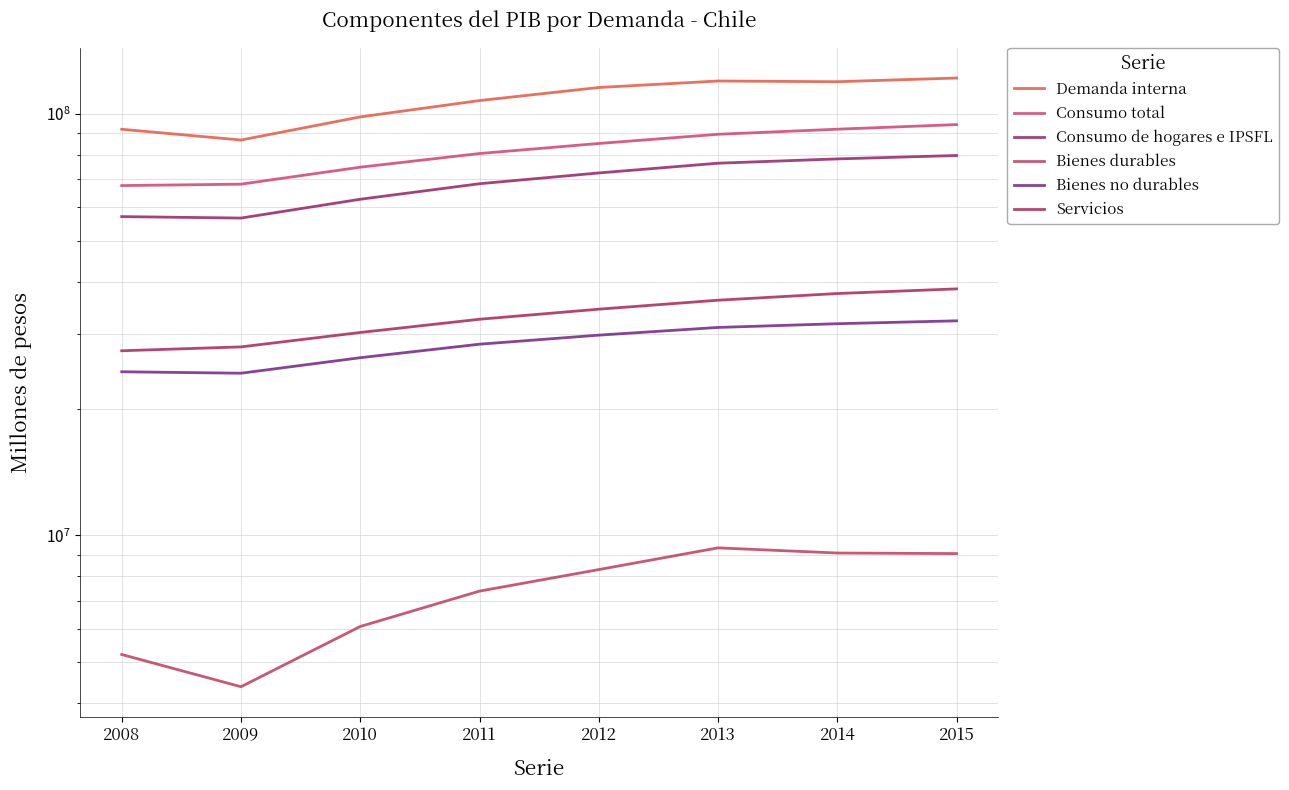

Where is the first local minimum for Demanda interna?

2009